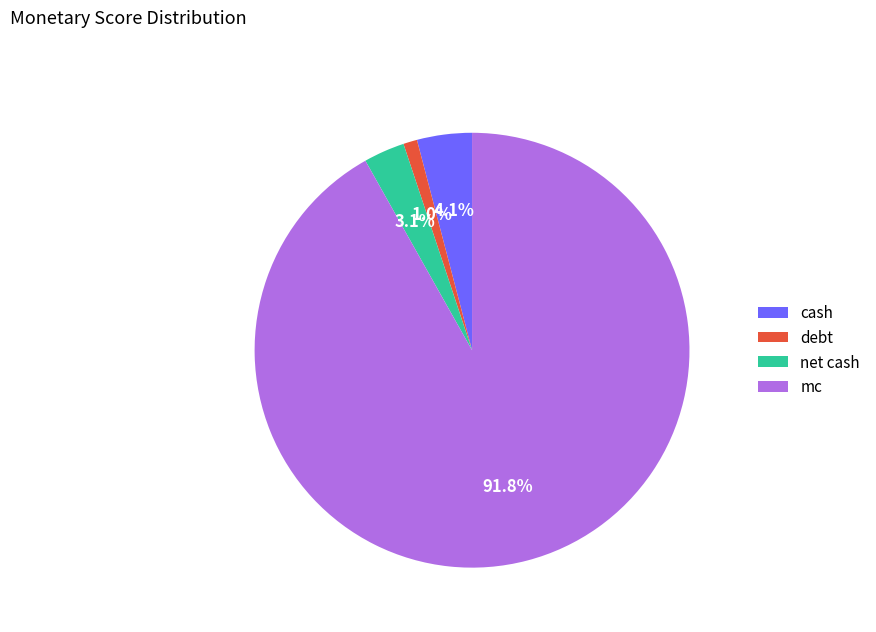

Is the sum of debt and mc greater than half?

Yes